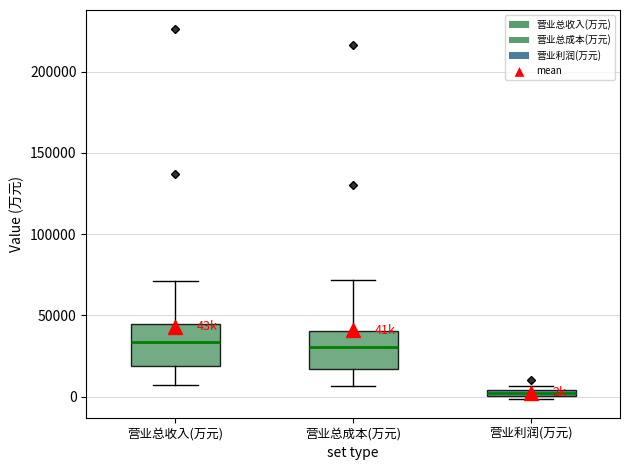

Where is the upper edge of the box for 营业总收入(万元) on the y-axis? The values are not printed on the chart, so give them approximately, as read against the axis.

45000